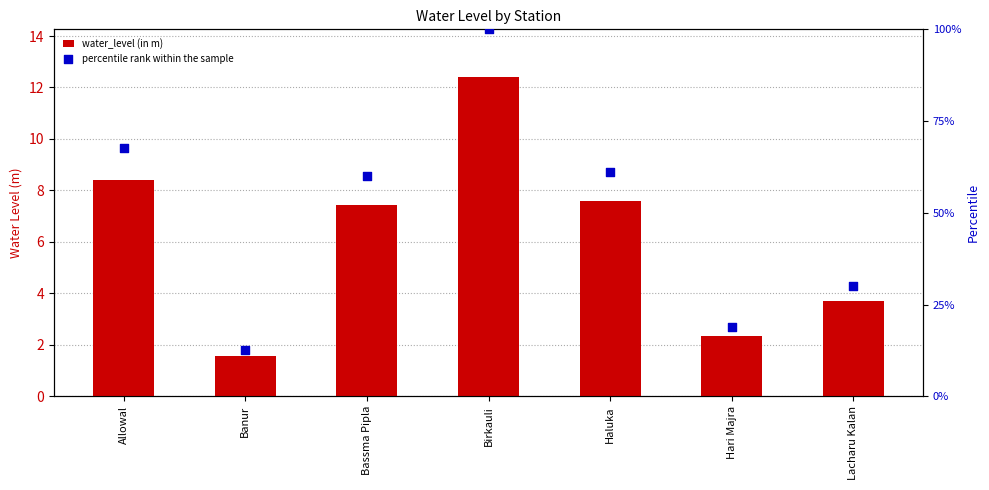

Which series has the largest Y range (max minus min)?

percentile rank within the sample